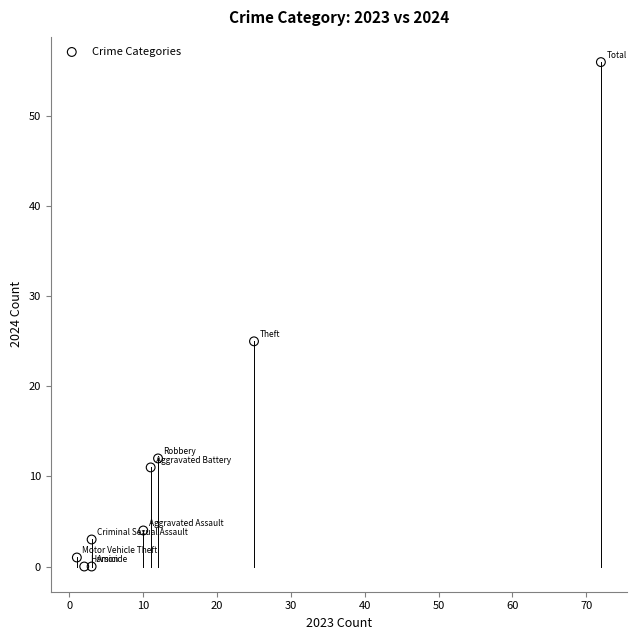

What Y value in the scatter plot is closest to 28?

25